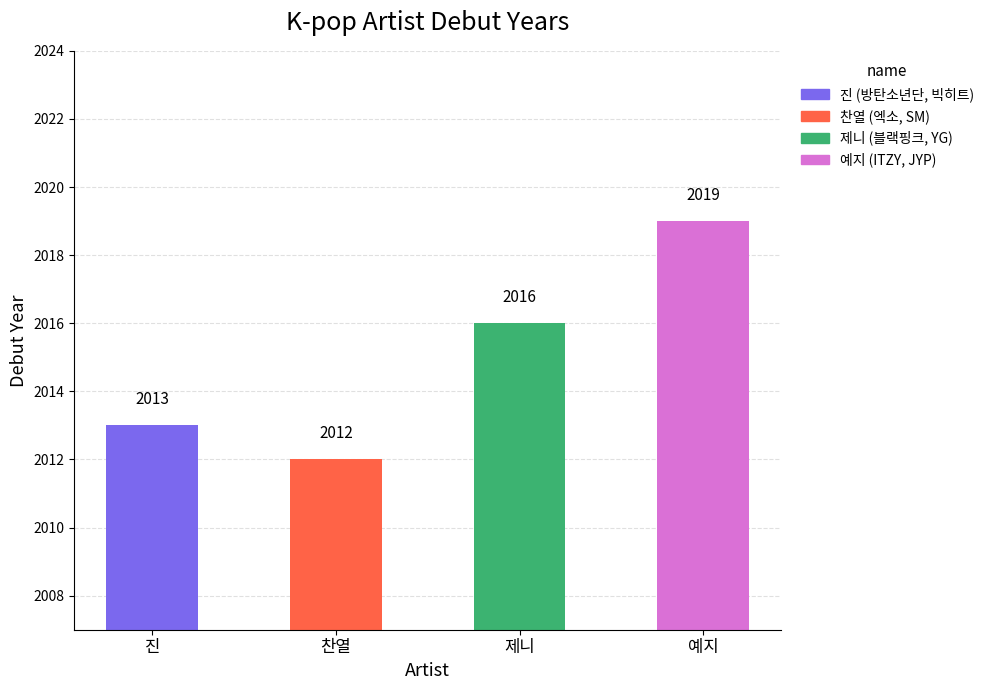

List the labels in order of value, smallest first.

찬열, 진, 제니, 예지